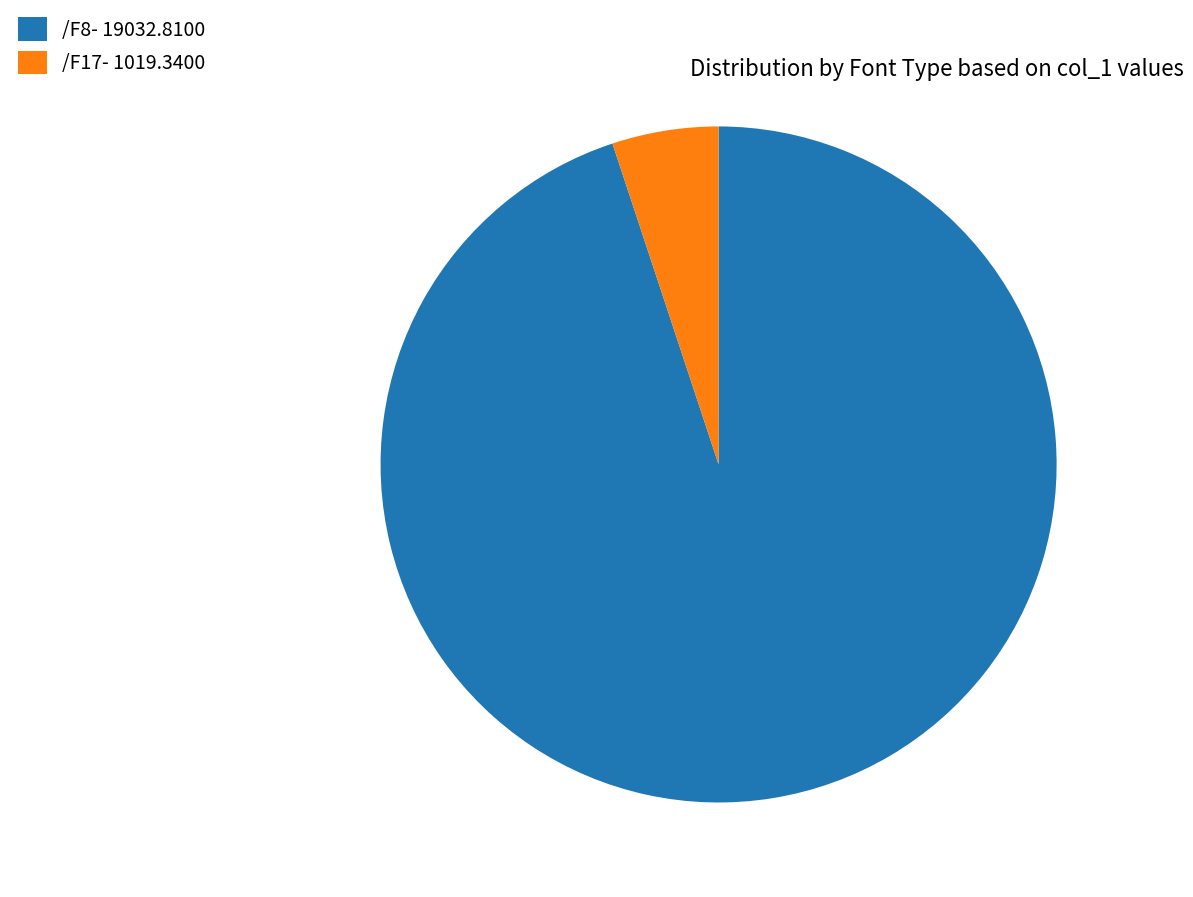

Is the sum of /F8- 19032.8100 and /F17- 1019.3400 greater than half?

Yes